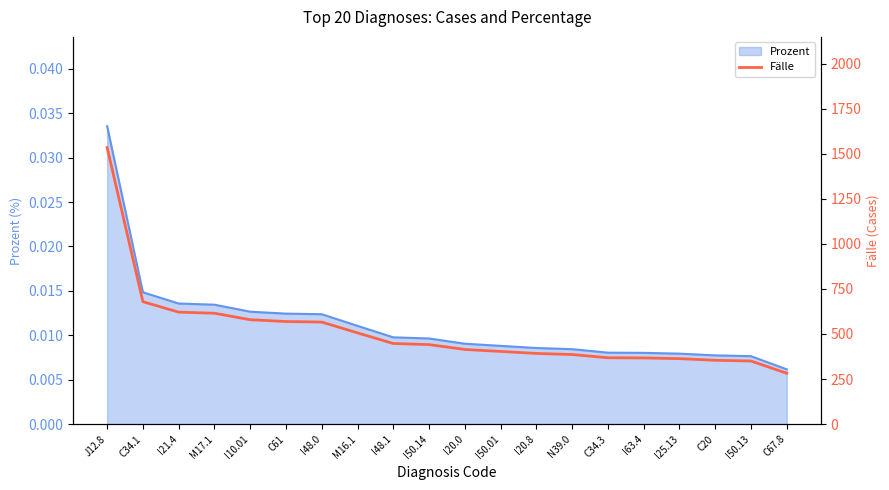

What is the minimum value shown in the chart?

282